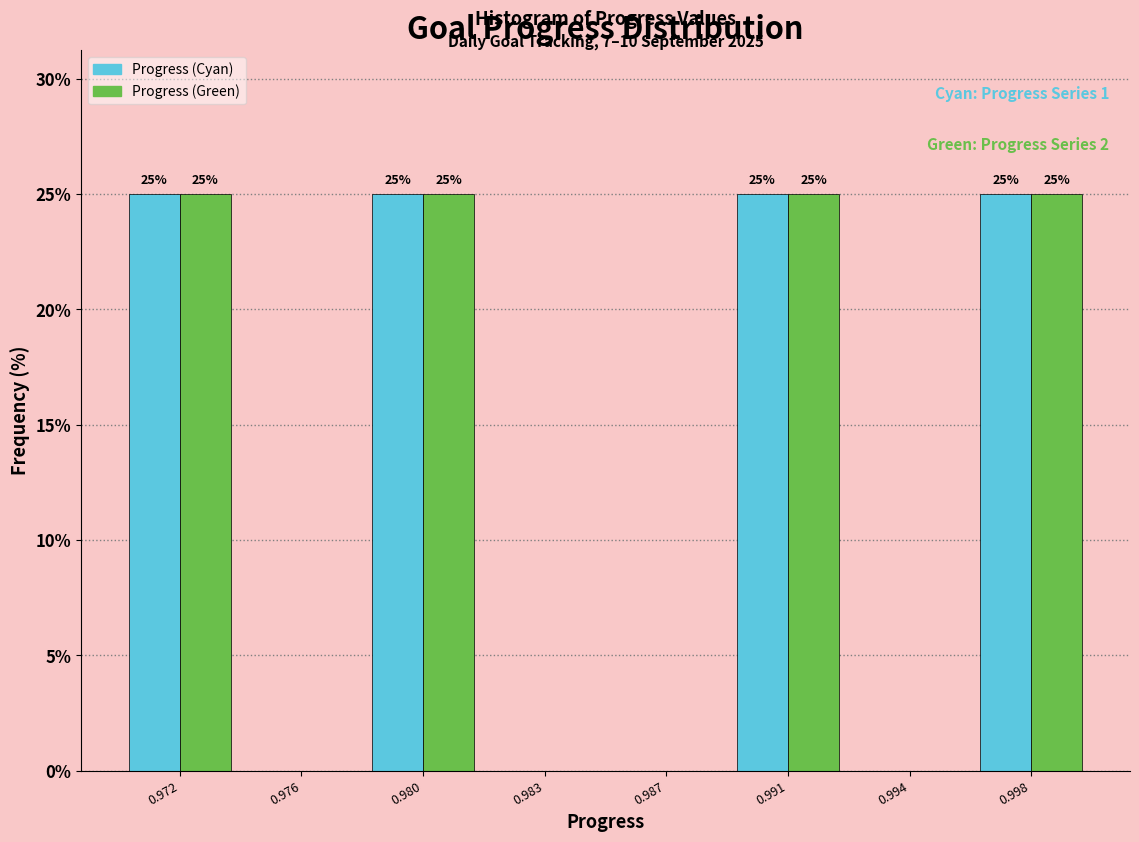

What is the total value across all series at 0.980?

50